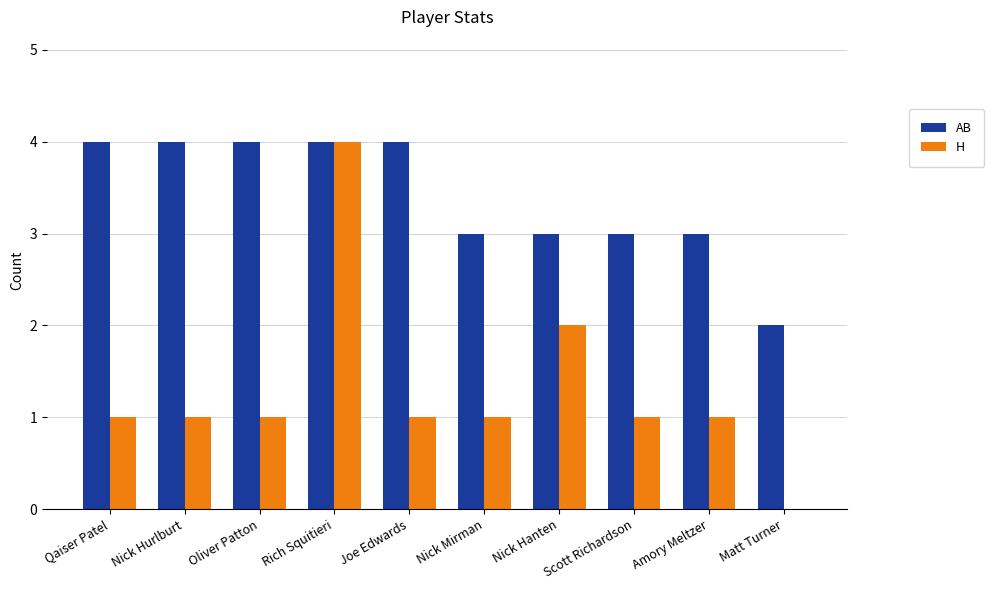

What is the spread (max minus min) of values at Nick Hurlburt?

3